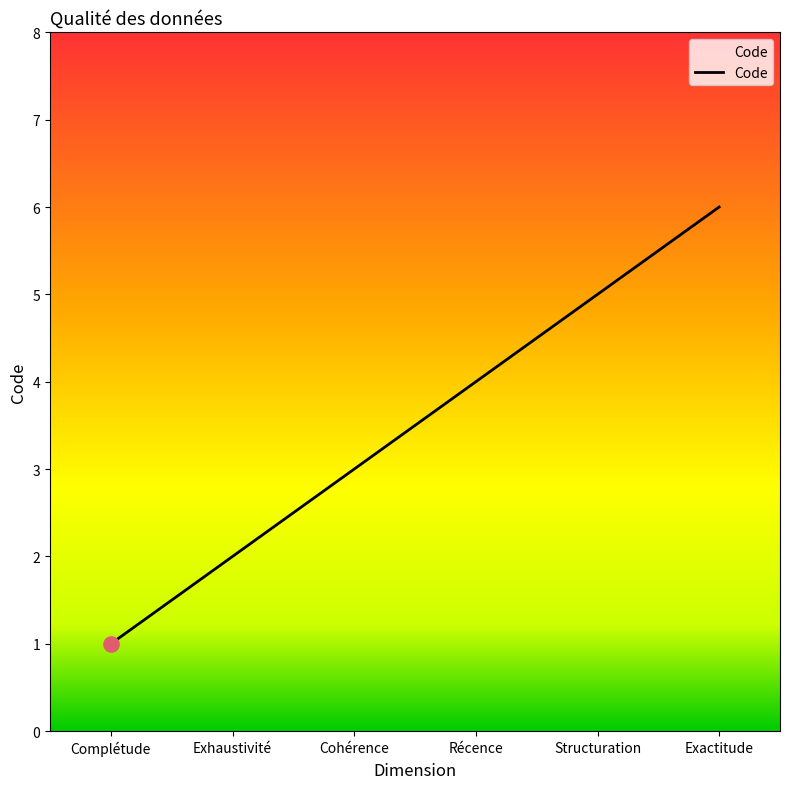

Which has a higher value, Exhaustivité or Cohérence?

Cohérence